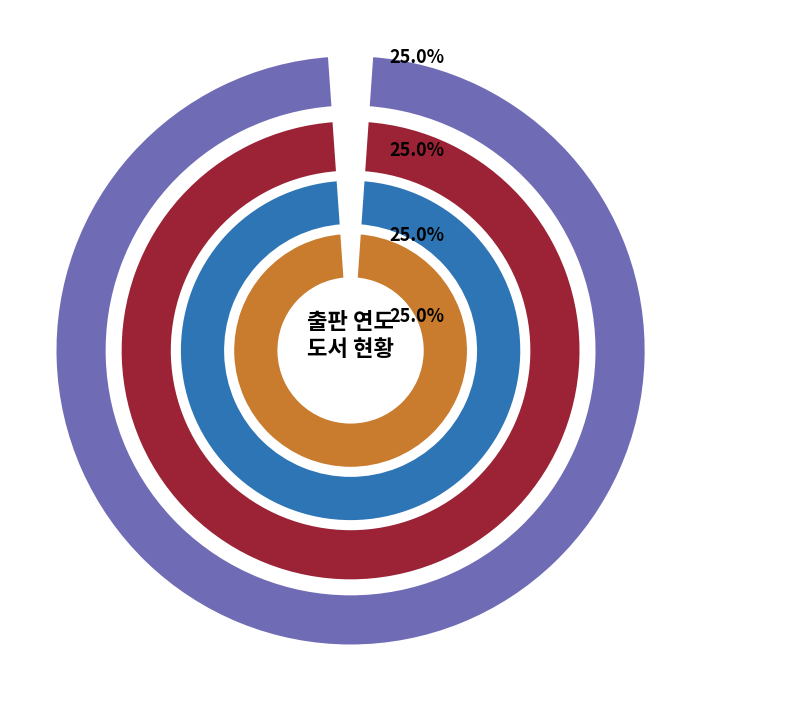

What is the ratio of the value at 이것이 C#이다 to the value at 이것이 C#이다 2E?

1.0